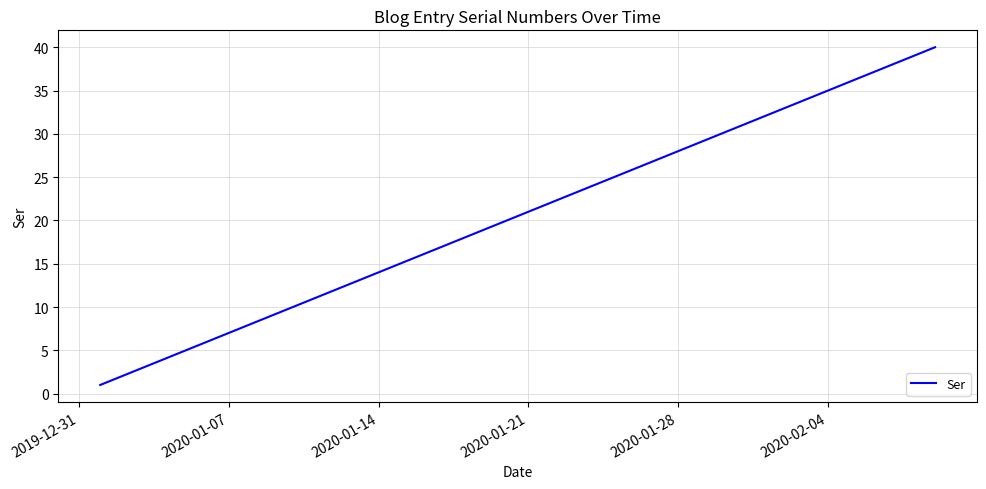

What is the maximum value shown in the chart?

40